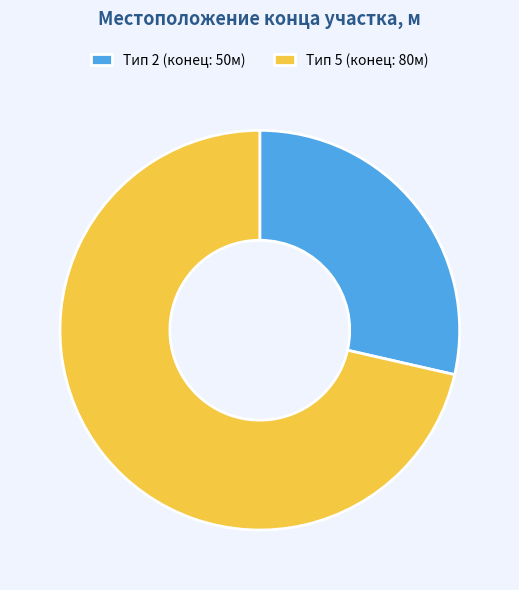

What is the majority slice?

Тип 5 (конец: 80м)